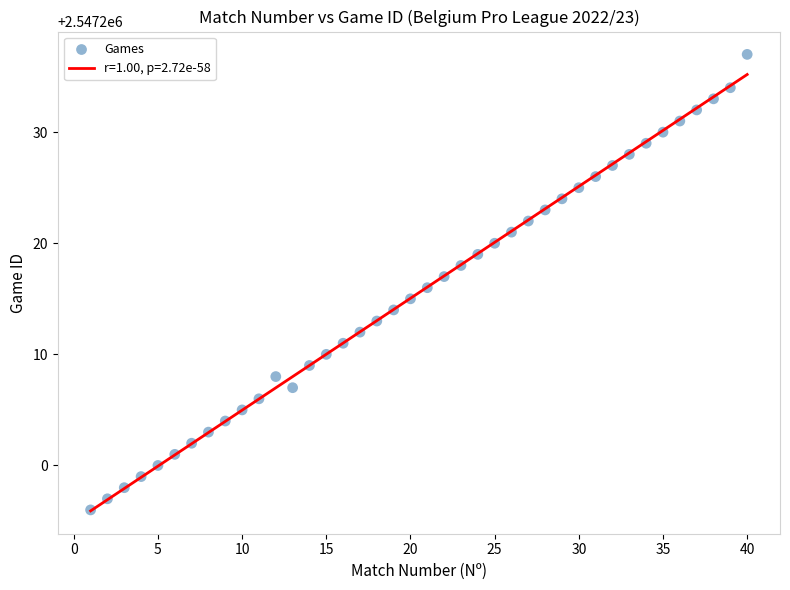

What is the range of X values (max minus min)?

39